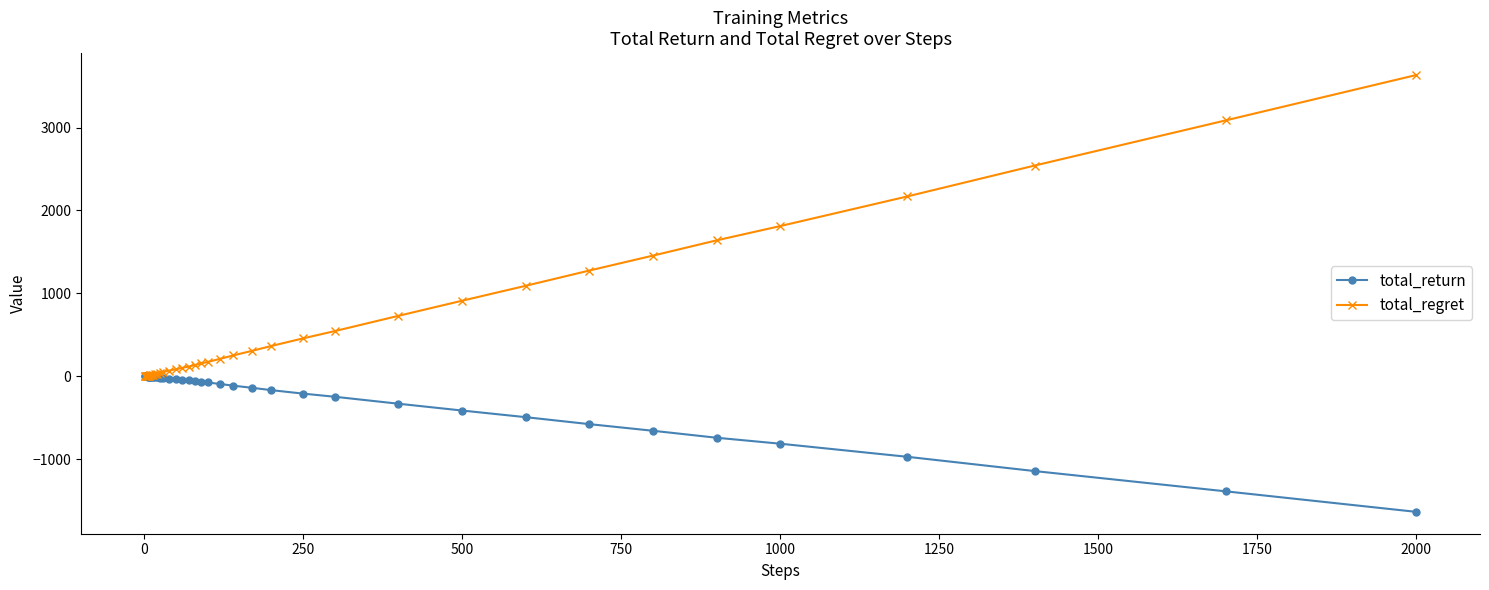

Which series has the widest spread of values?

total_regret